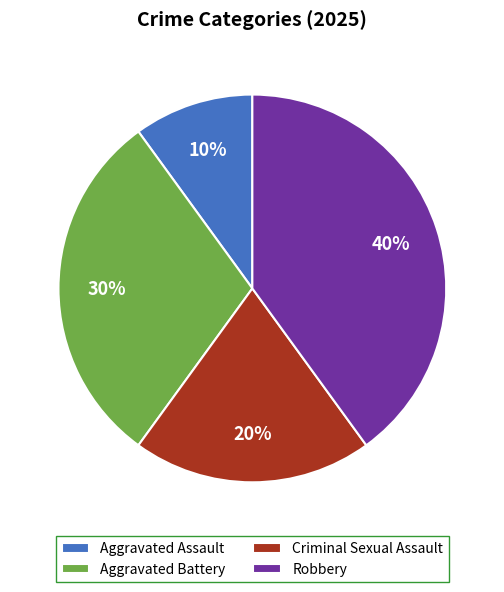

Does Criminal Sexual Assault represent more than half of the total?

No